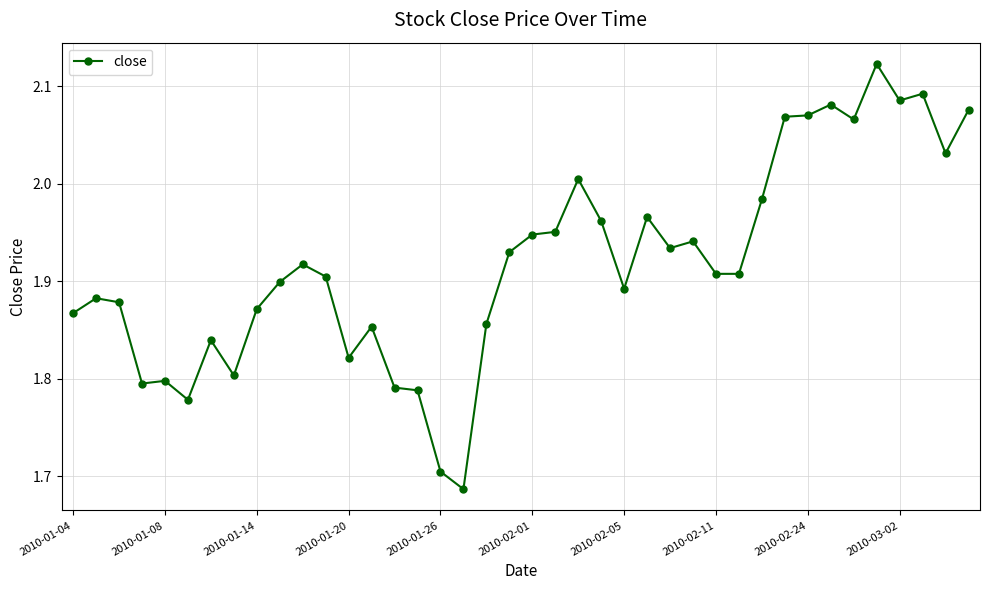

What is the difference between the maximum and second lowest values?

0.4